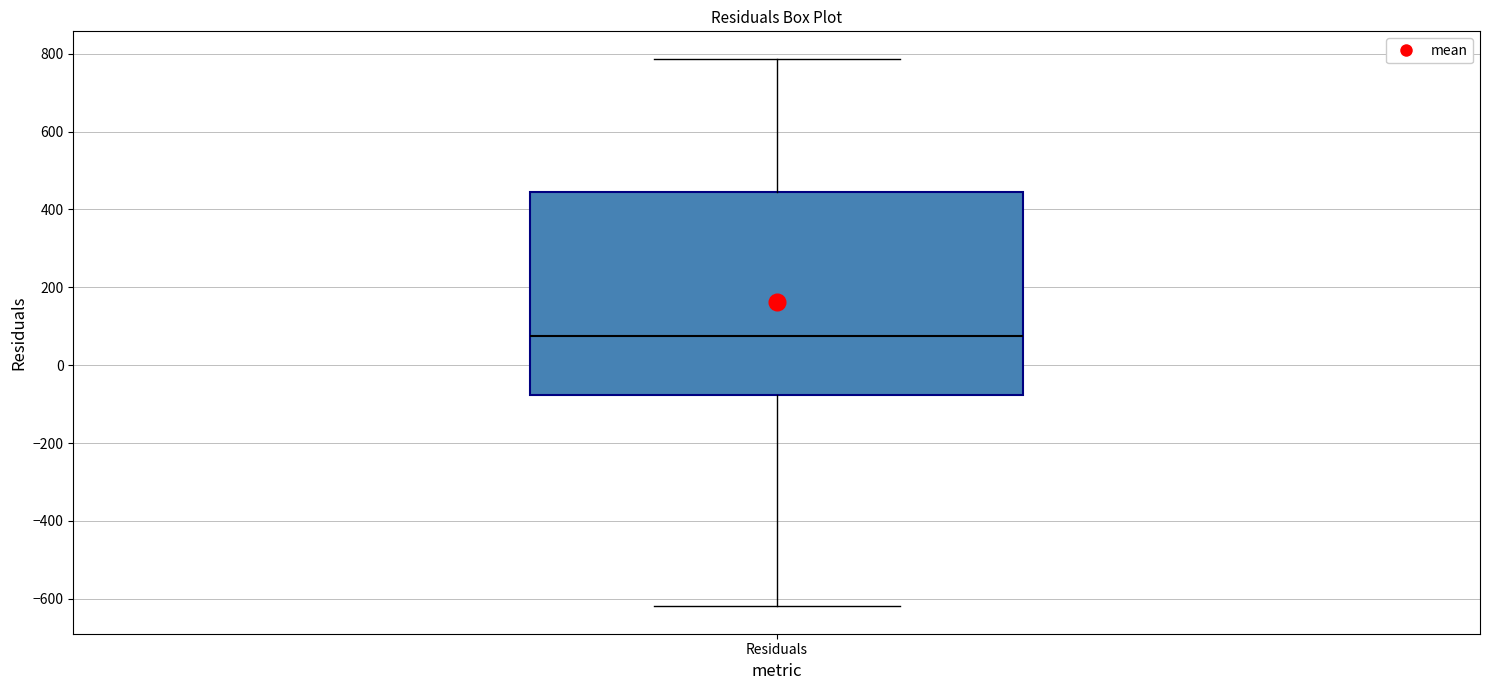

Where does the lower whisker of the box for Residuals end on the y-axis? The values are not printed on the chart, so give them approximately, as read against the axis.

-620